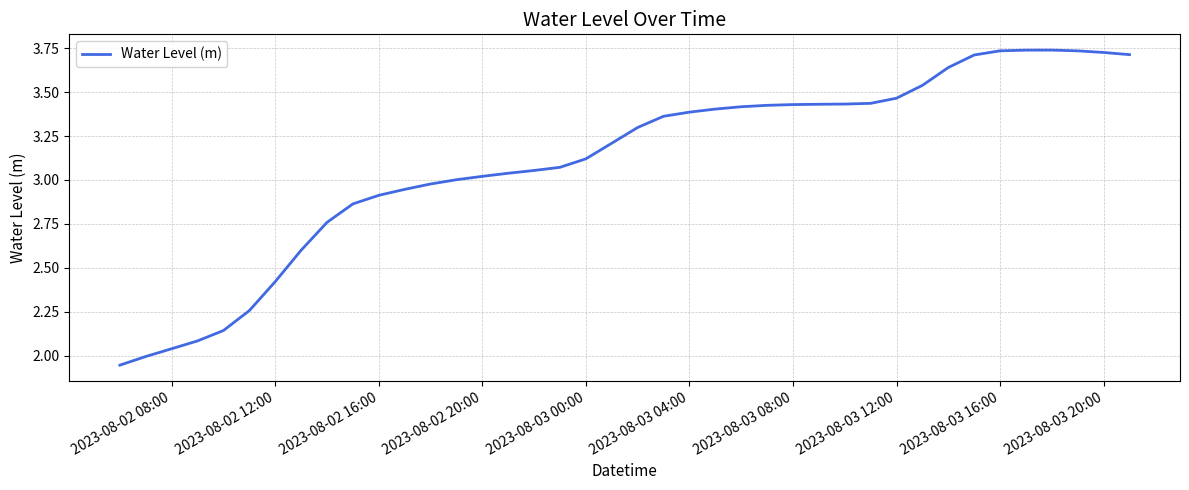

What is the difference between the maximum and minimum values?

1.8